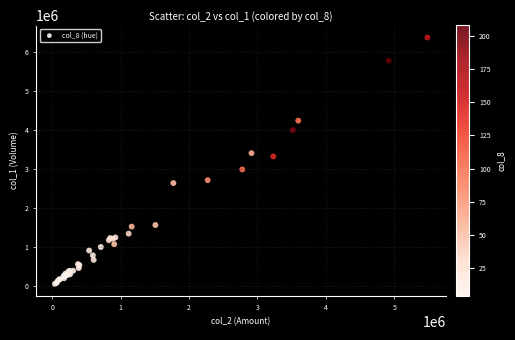

What Y value in the scatter plot is closest to 3212000?

3321000